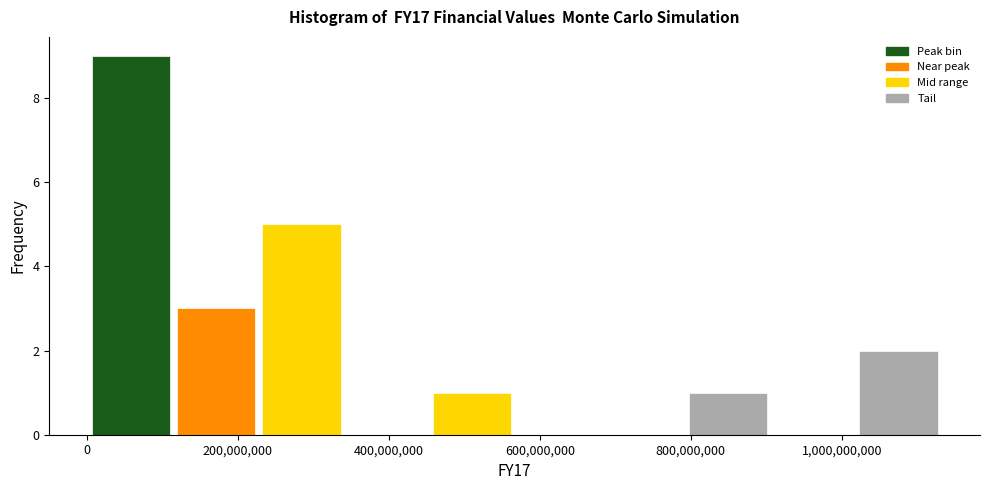

Reading left to right, transcribe this chart: for each bar, give the range it covers on the x-axis and its height. Neither the bar edges nor the heights are printed on the chart, so give them approximately, as read against the axes.

0 to 120000000: 9
120000000 to 220000000: 3
220000000 to 340000000: 5
340000000 to 460000000: 0
460000000 to 560000000: 1
560000000 to 680000000: 0
680000000 to 800000000: 0
800000000 to 900000000: 1
900000000 to 1020000000: 0
1020000000 to 1140000000: 2